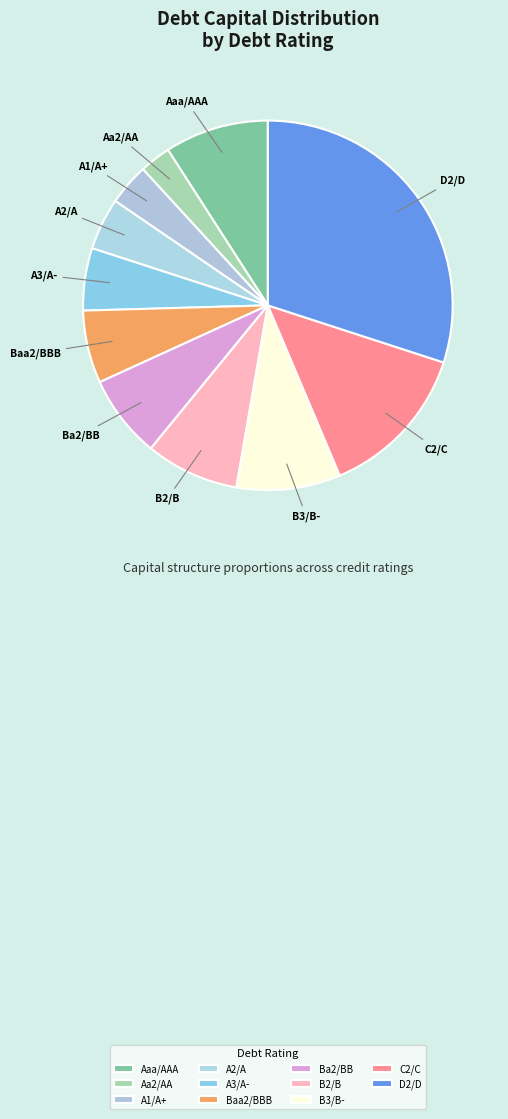

Which has a higher value, A1/A+ or Ba2/BB?

Ba2/BB